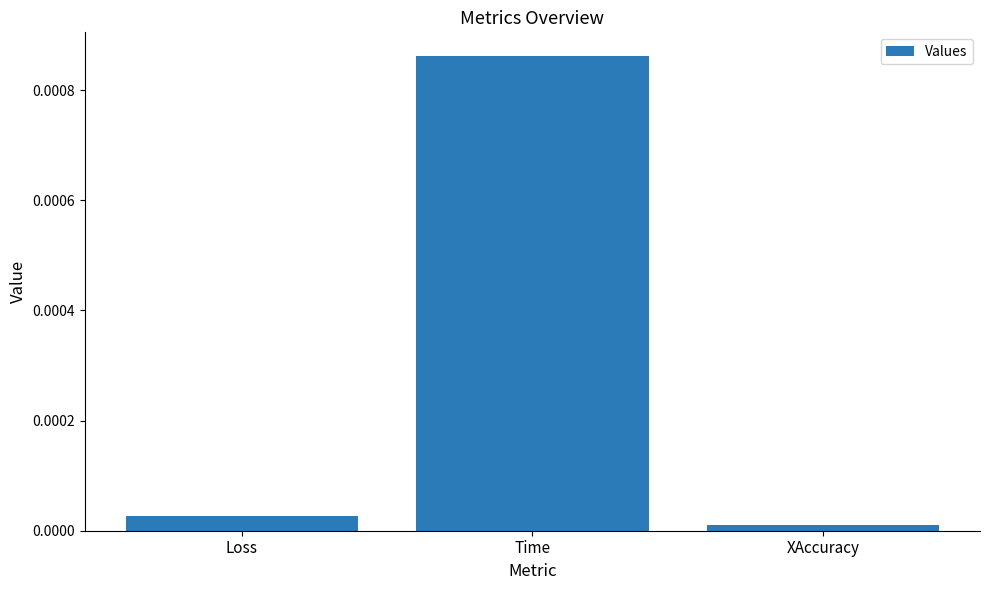

Which category has the lowest value across all series?

XAccuracy